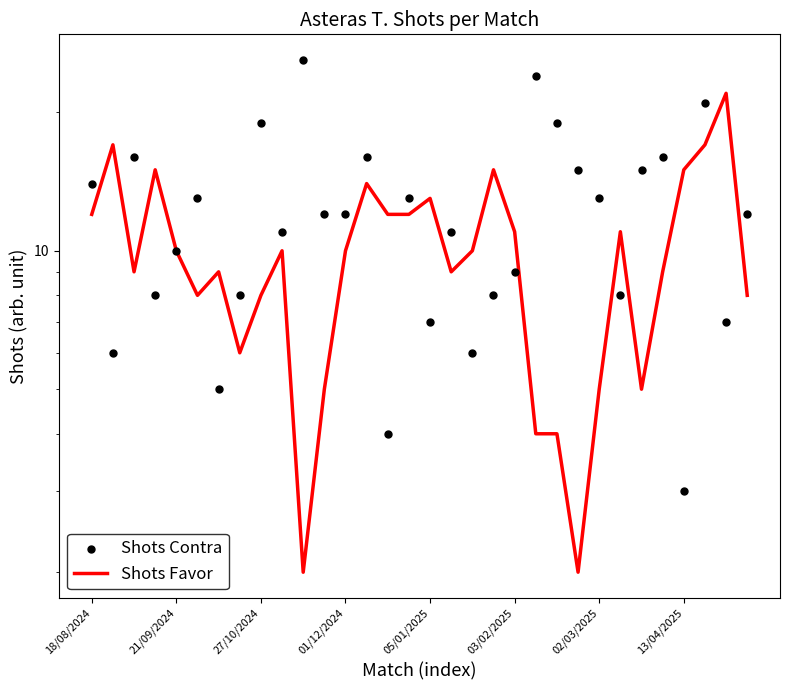

What are all the series names shown in the legend?

Shots Favor, Shots Contra